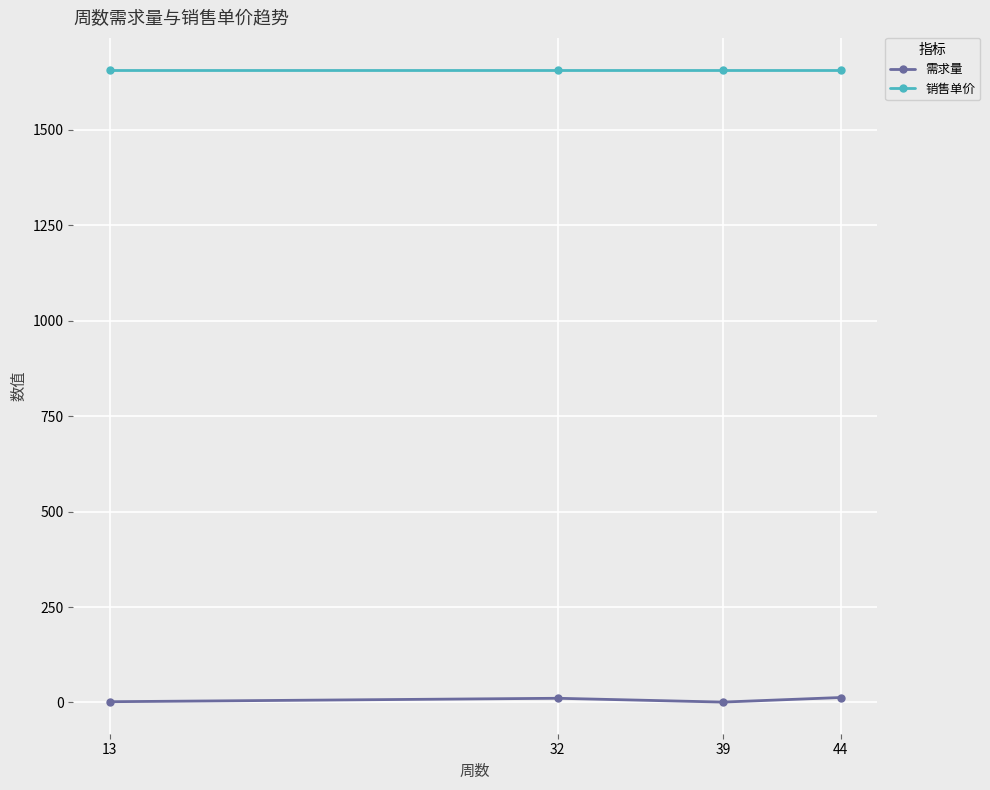

What are all the series names shown in the legend?

需求量, 销售单价